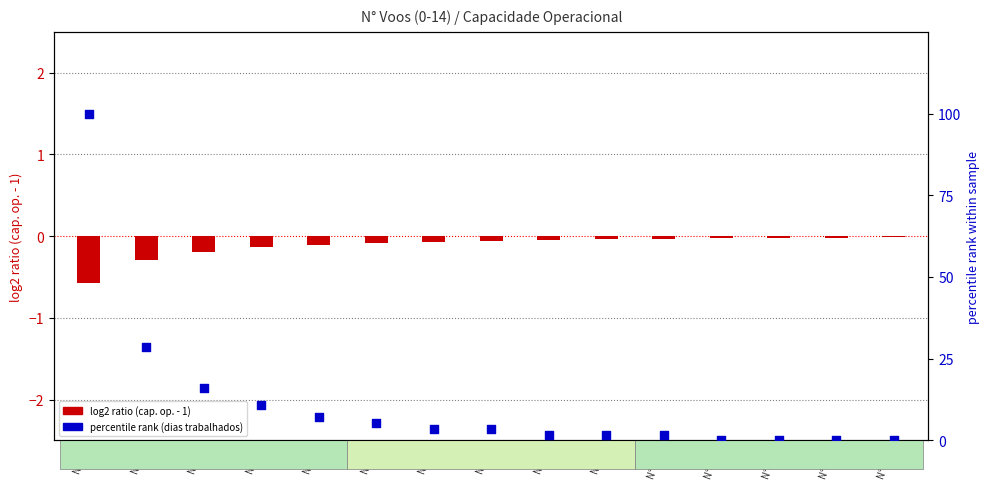

At how many categories does at least one series exceed 11?

3